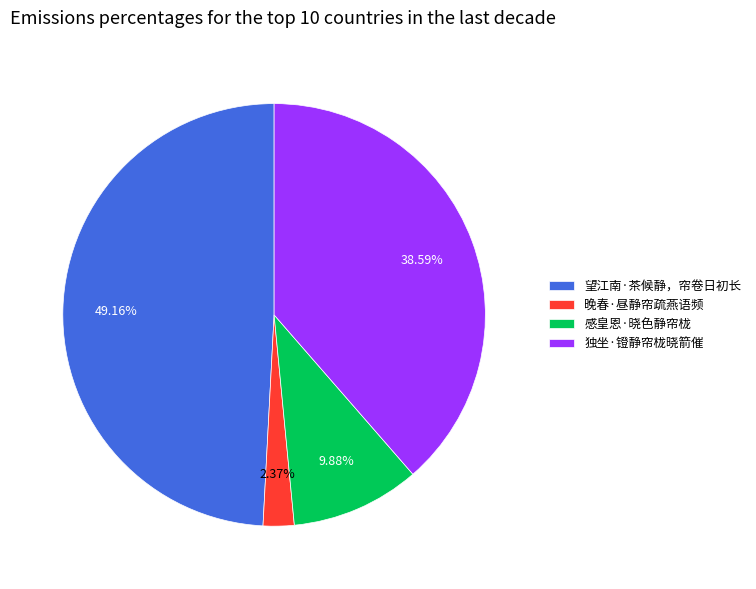

Is there any slice that represents more than half of the pie?

No